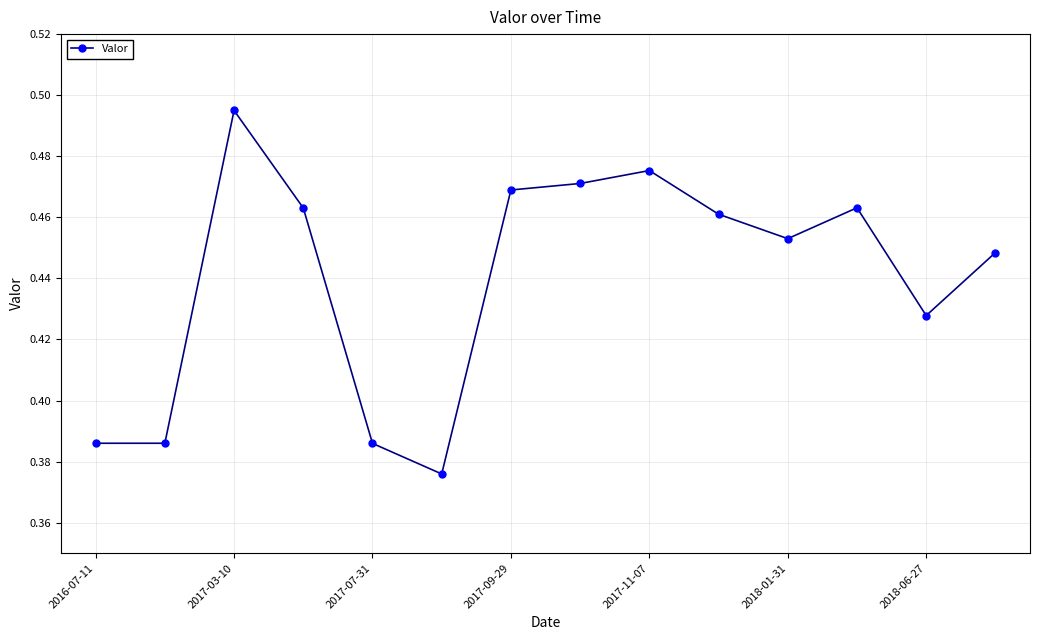

How many distinct data groups are displayed?

1